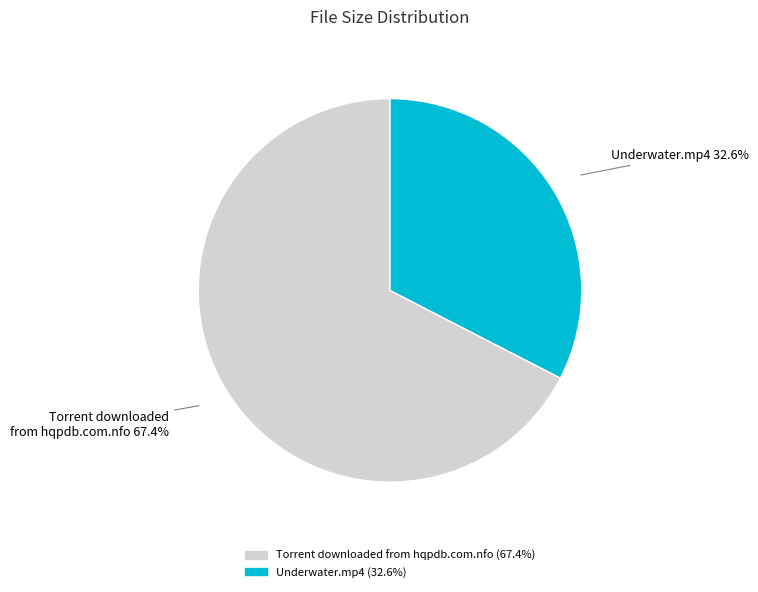

How many slices are in this pie chart?

2